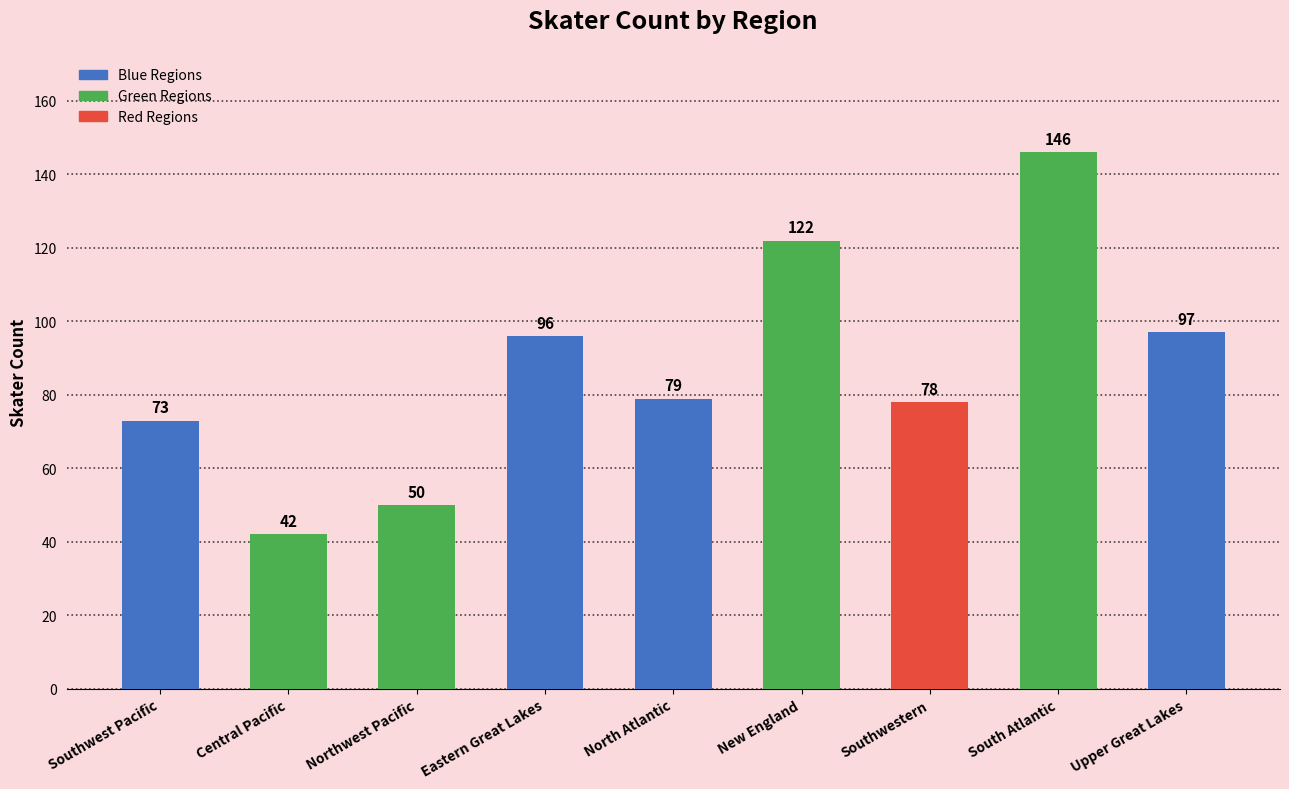

True or false: the data shows 23 at Southwest Pacific.

False